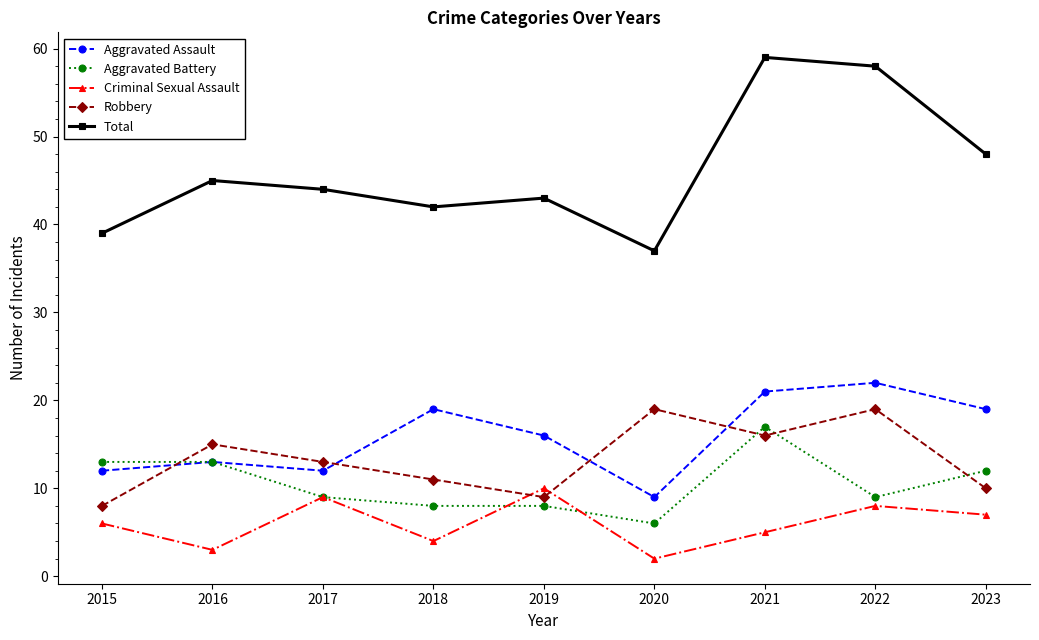

Is the value of Total at 2015 greater than the value of Aggravated Battery at 2019?

Yes